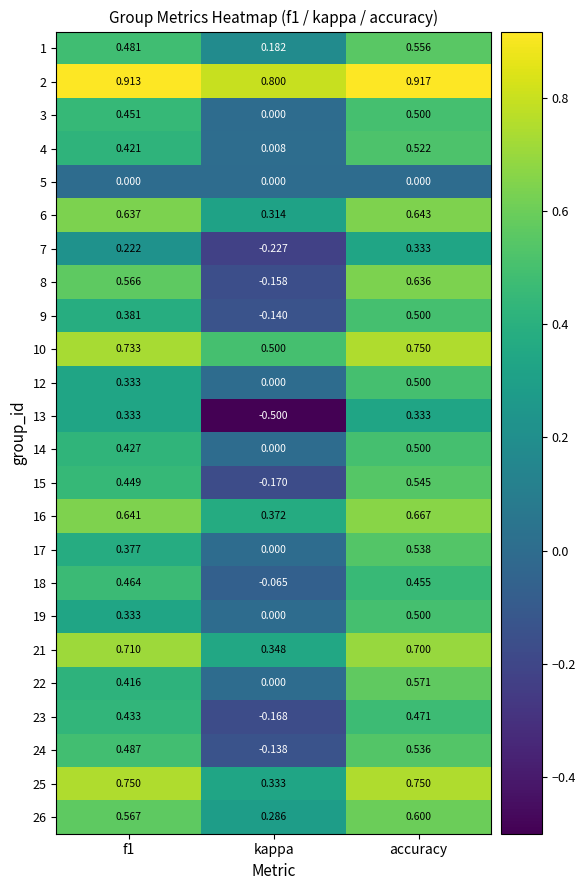

Which series has the largest range (max minus min)?

13